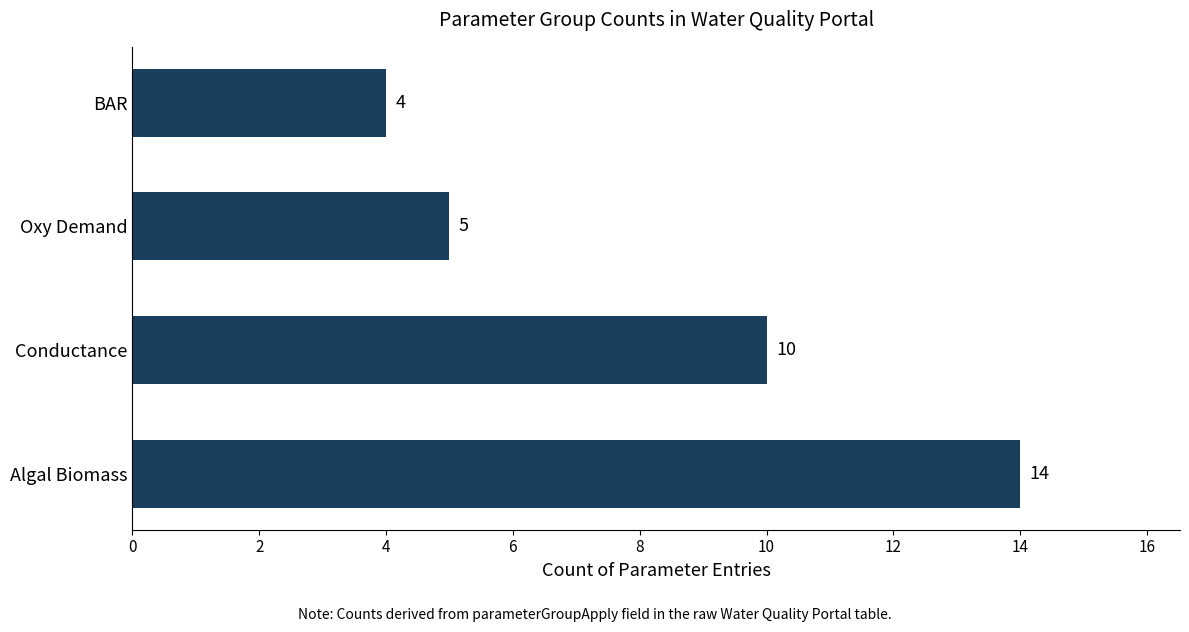

What is the difference between the values at Conductance and BAR?

6